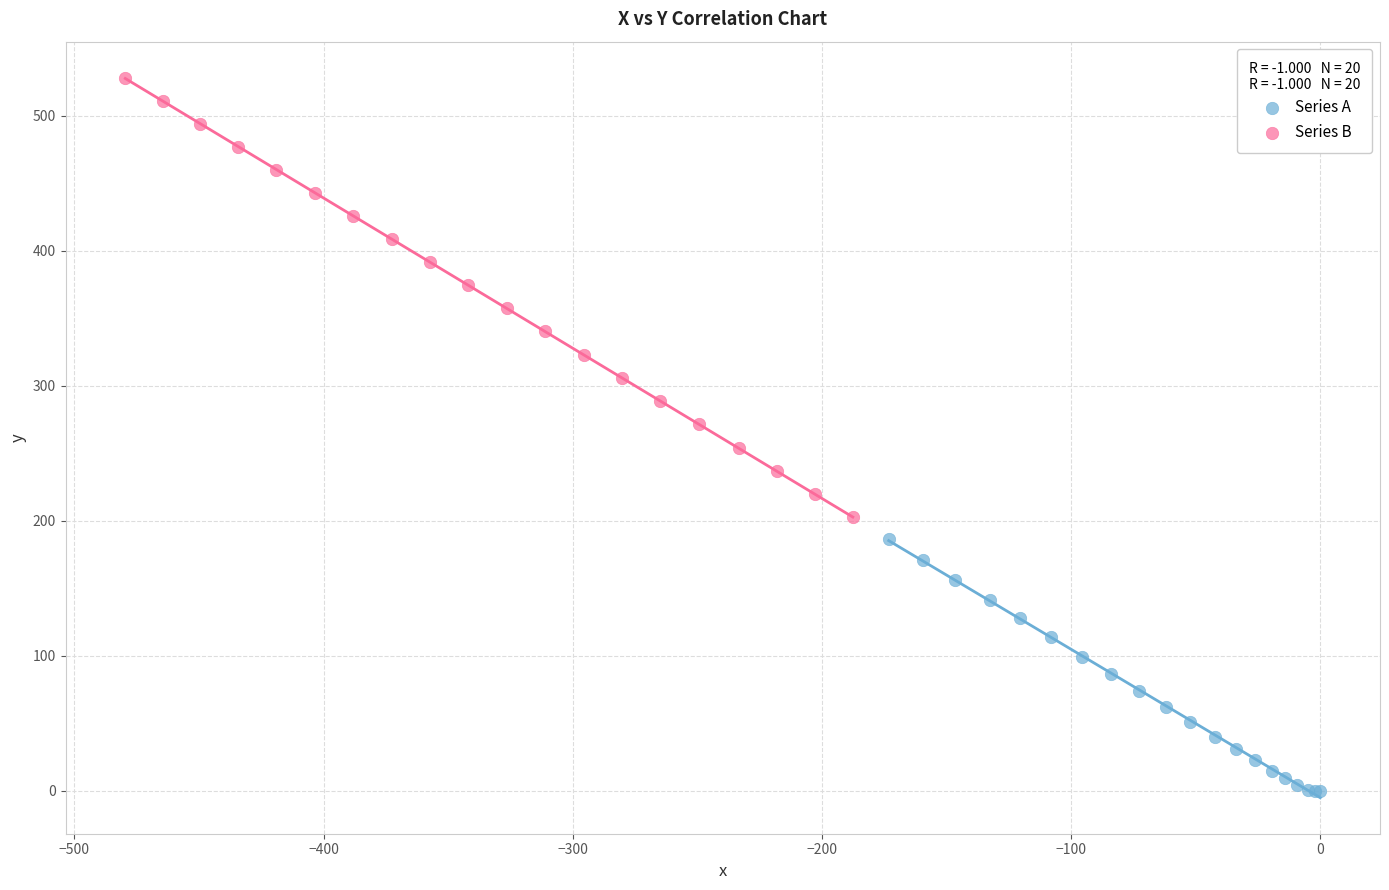

Which series has the widest spread of Y values?

Series B